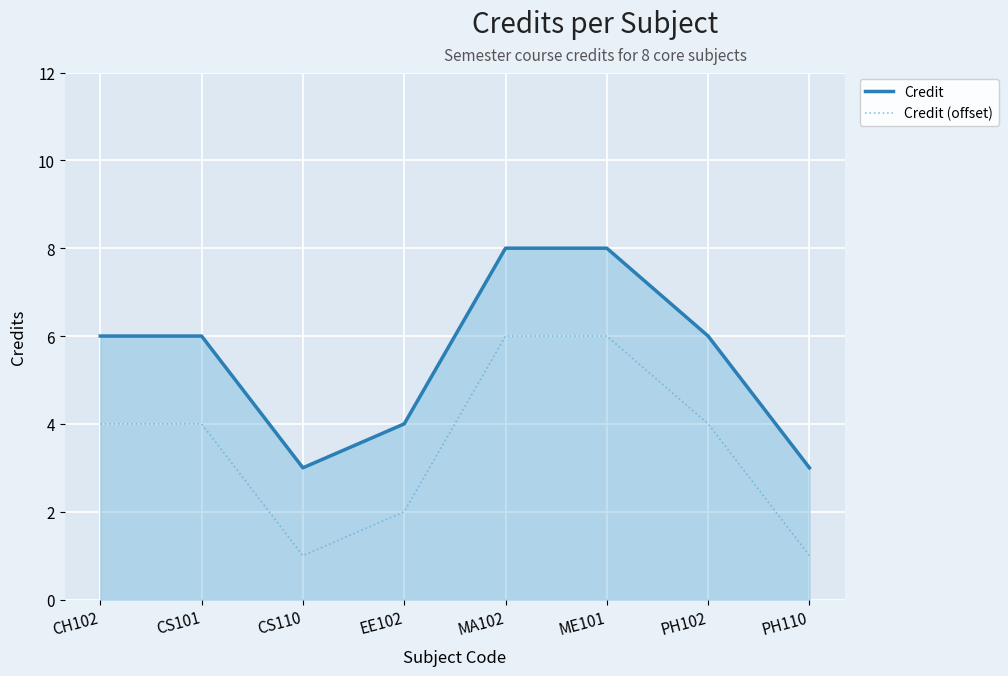

What is the difference between the second highest and minimum values in the Credit series?

5